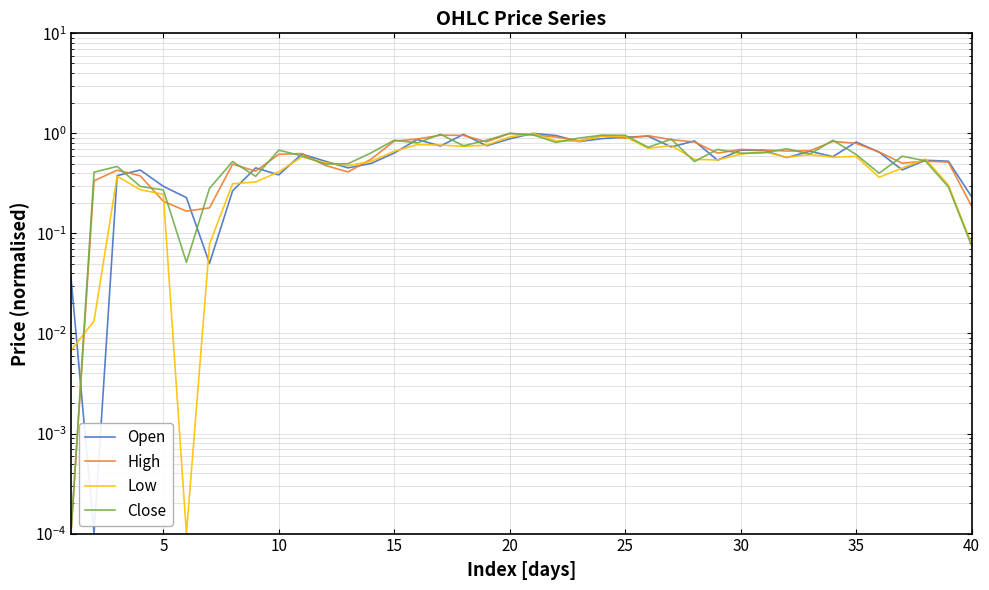

Rank the series by their average value, from lowest to highest.

Low, Open, Close, High